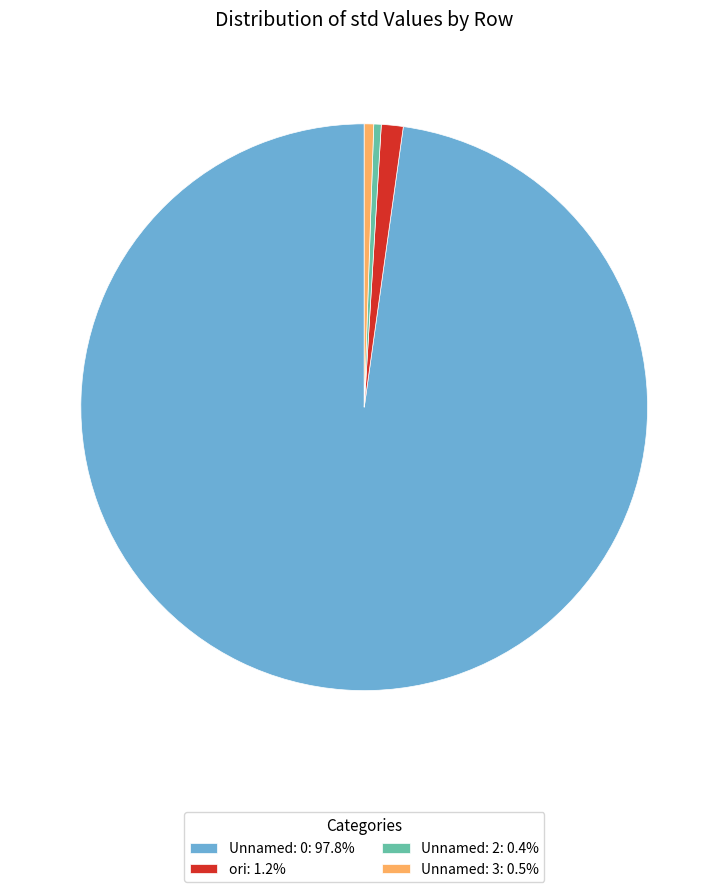

Which category accounts for the majority?

Unnamed: 0